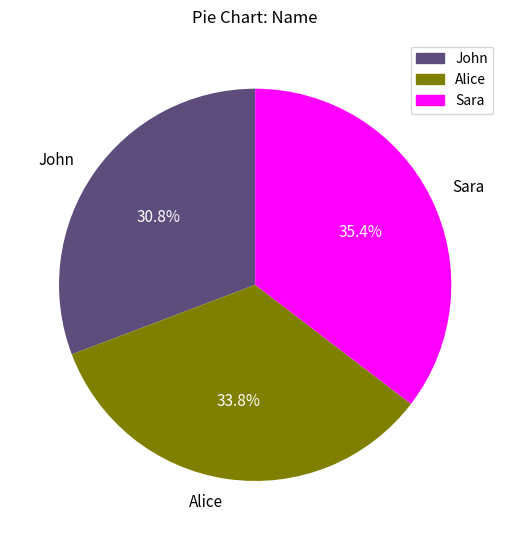

To the nearest percent, what percentage of the pie is Alice?

34%